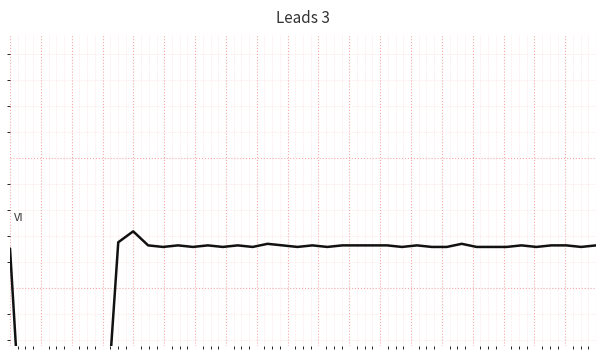

Is this an area chart (filled region under the line)?

No